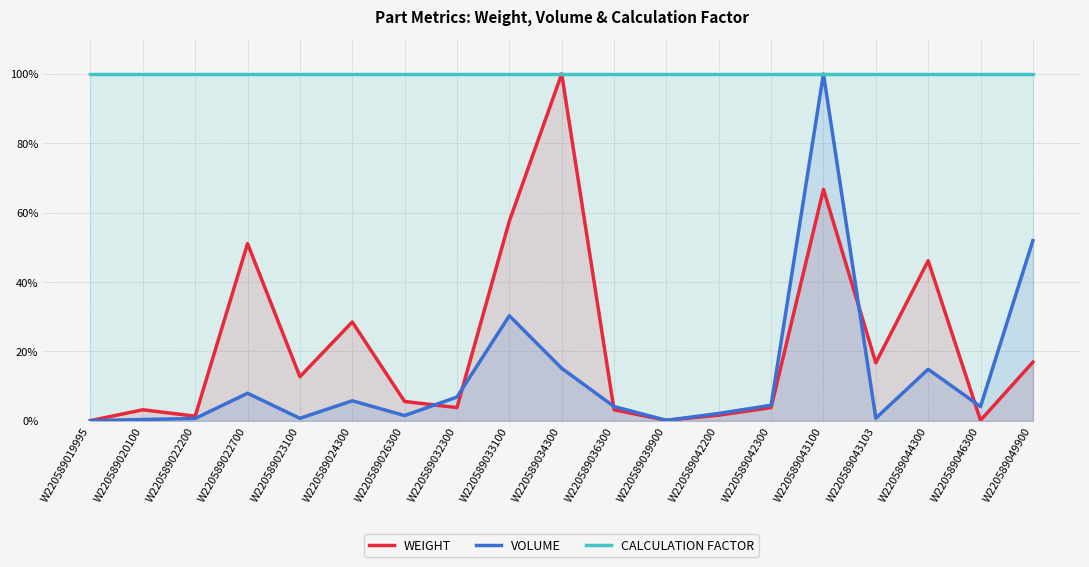

Reading left to right, list all the values displayed in this chart.

WEIGHT: W220589019995=0.0	W220589020100=0.0	W220589022200=0.0	W220589022700=0.5	W220589023100=0.1	W220589024300=0.3	W220589026300=0.1	W220589032300=0.0	W220589033100=0.6	W220589034300=1.0	W220589036300=0.0	W220589039900=0.0	W220589042200=0.0	W220589042300=0.0	W220589043100=0.7	W220589043103=0.2	W220589044300=0.5	W220589046300=0.0	W220589049900=0.2
VOLUME: W220589019995=0.0	W220589020100=0.0	W220589022200=0.0	W220589022700=0.1	W220589023100=0.0	W220589024300=0.1	W220589026300=0.0	W220589032300=0.1	W220589033100=0.3	W220589034300=0.2	W220589036300=0.0	W220589039900=0.0	W220589042200=0.0	W220589042300=0.0	W220589043100=1.0	W220589043103=0.0	W220589044300=0.1	W220589046300=0.0	W220589049900=0.5
CALCULATION FACTOR: W220589019995=1.0	W220589020100=1.0	W220589022200=1.0	W220589022700=1.0	W220589023100=1.0	W220589024300=1.0	W220589026300=1.0	W220589032300=1.0	W220589033100=1.0	W220589034300=1.0	W220589036300=1.0	W220589039900=1.0	W220589042200=1.0	W220589042300=1.0	W220589043100=1.0	W220589043103=1.0	W220589044300=1.0	W220589046300=1.0	W220589049900=1.0